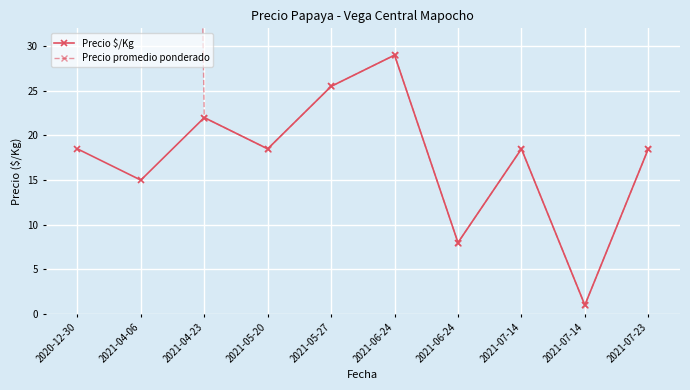

The Precio $/Kg series shows 8.0 at 2021-06-24. True or false?

True